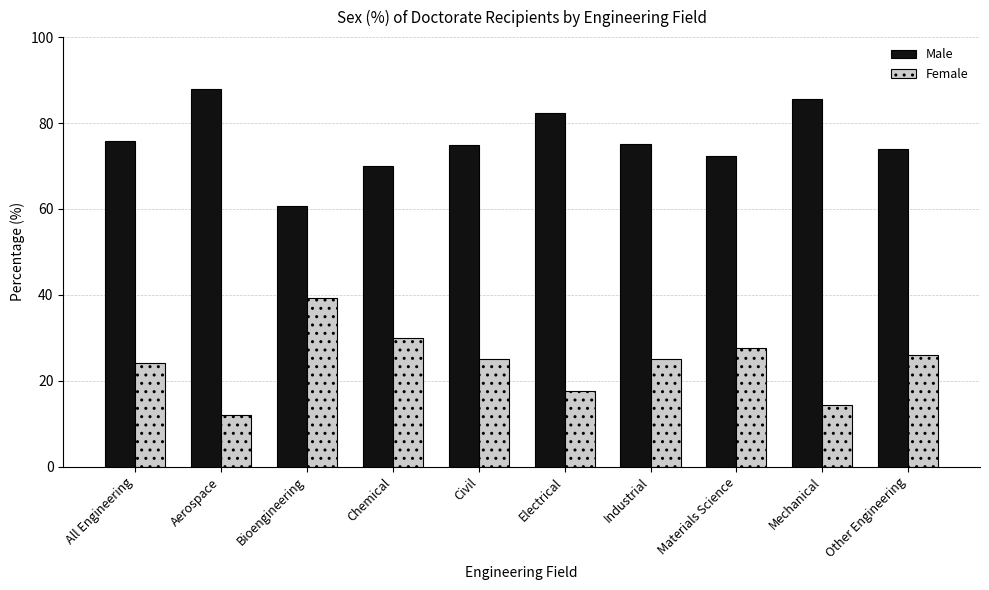

What is the spread (max minus min) of values at Mechanical?

71.1